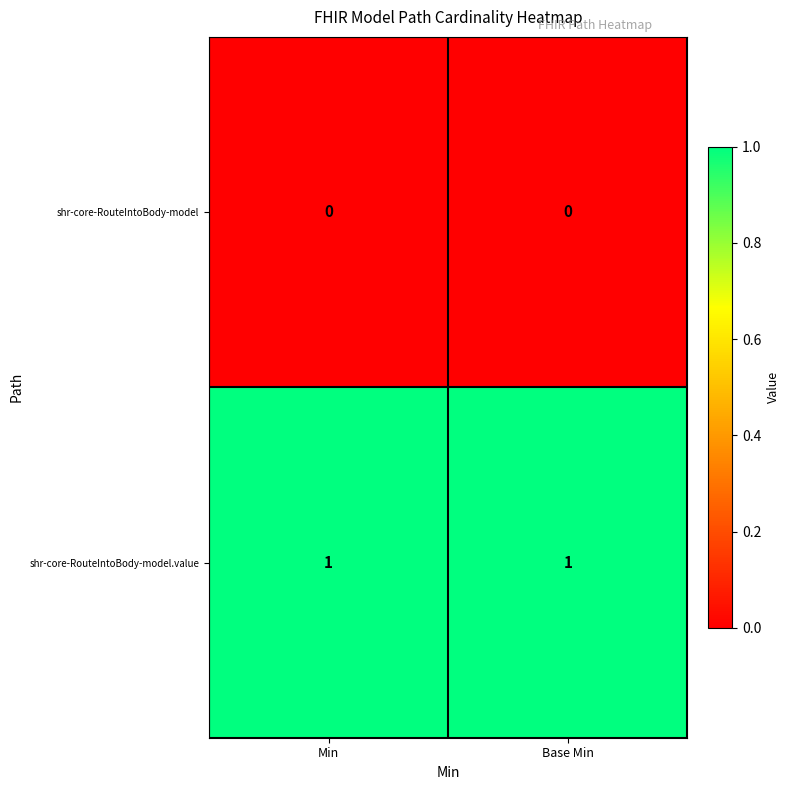

The shr-core-RouteIntoBody-model.value series shows 0 at Base Min. True or false?

False